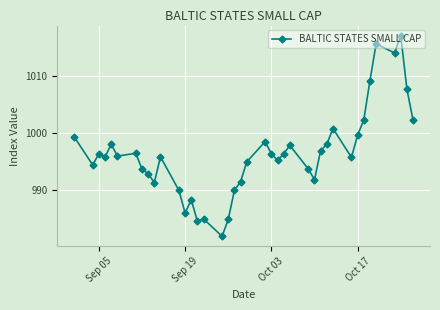

What is the value of the 37th point from the left?

1013.9